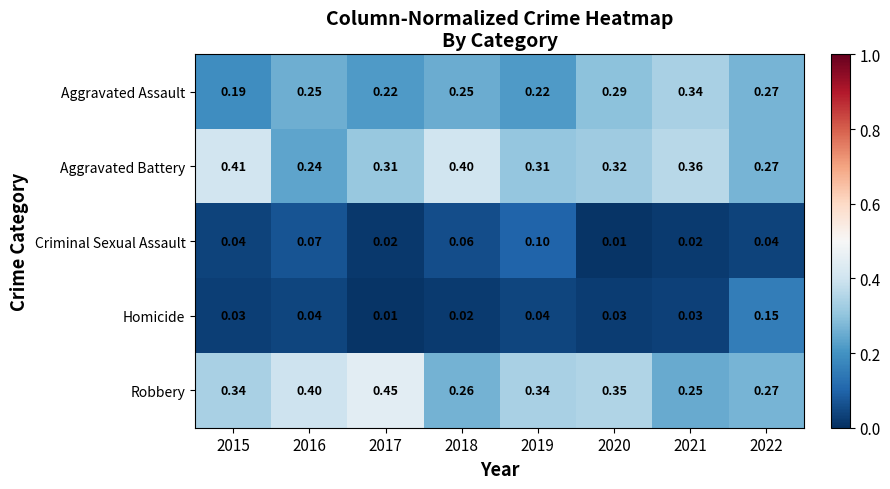

Which series has the largest total across all categories?

Robbery